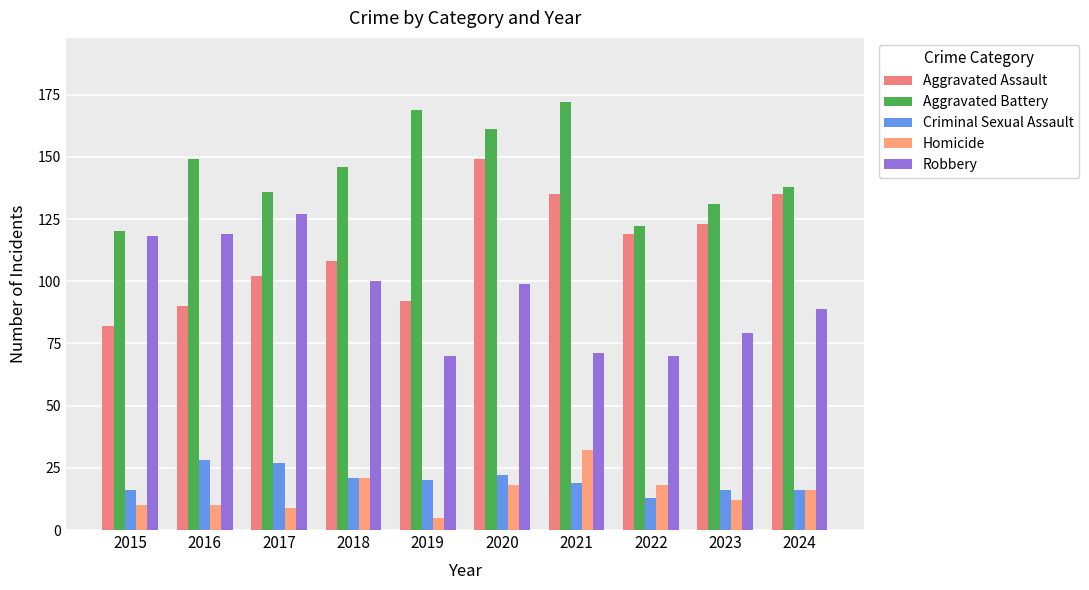

How many data points in Criminal Sexual Assault are less than 20?

5